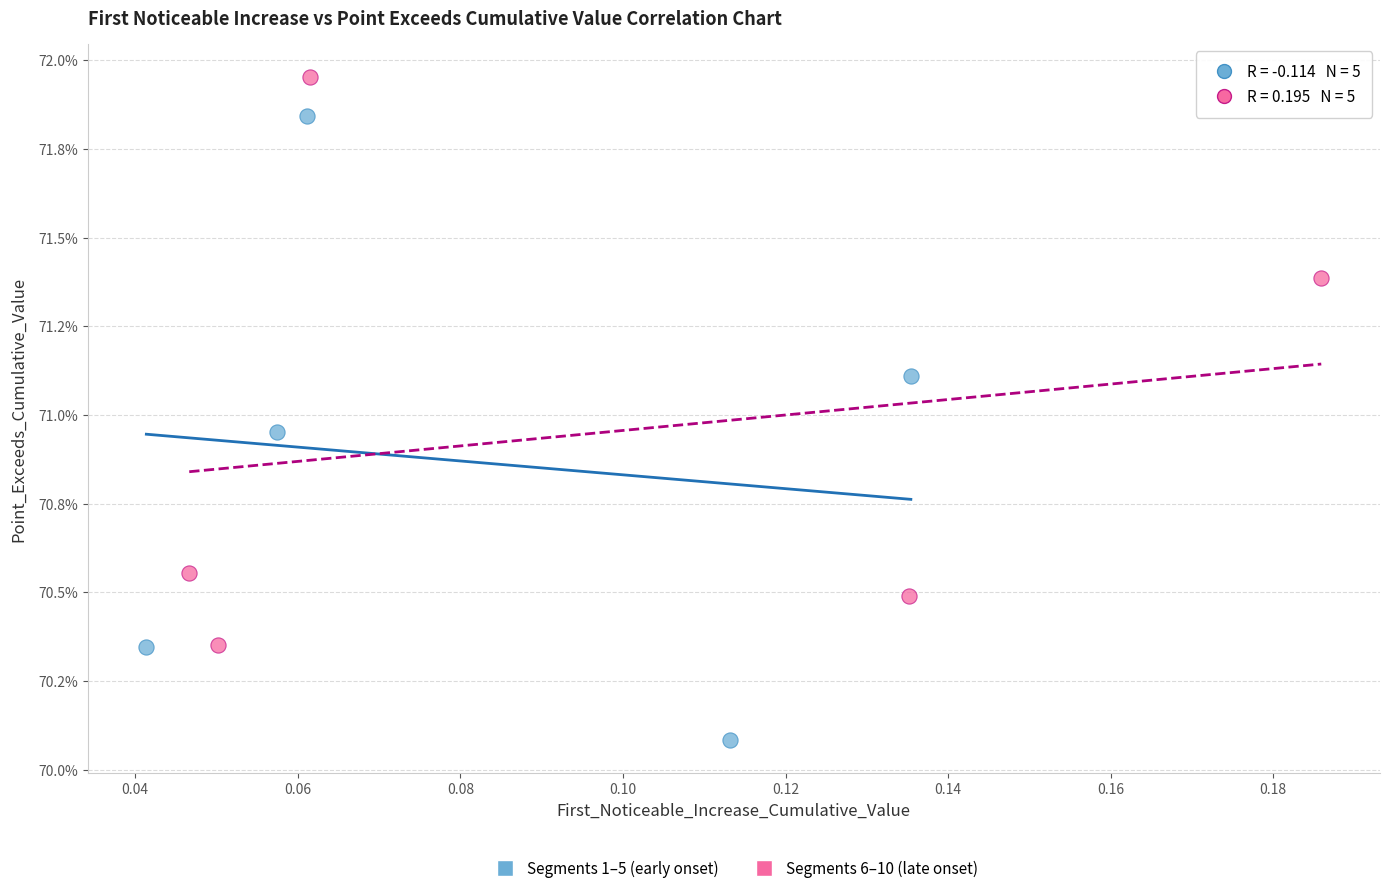

Which series contains the lowest Y value?

Segments 1–5 (early onset)